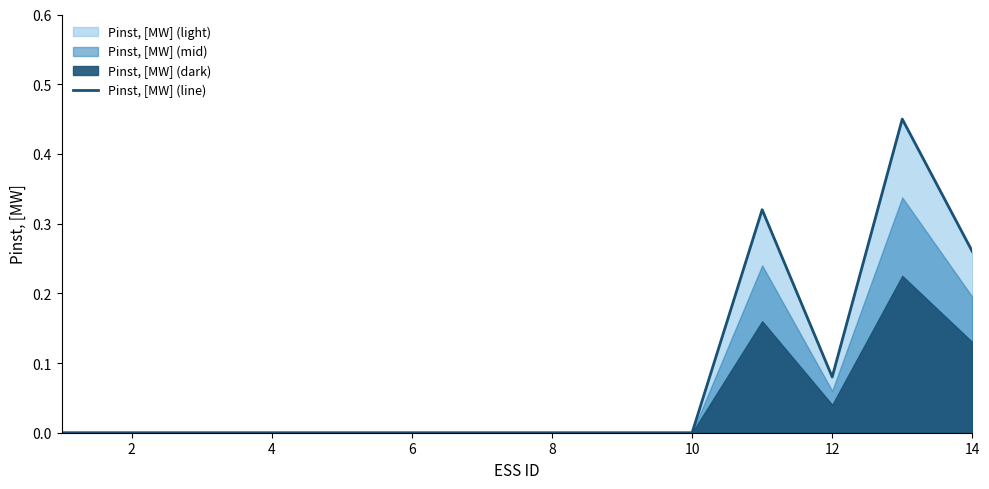

The value of Pinst, [MW] (line) at 2 is 0.0. True or false?

True